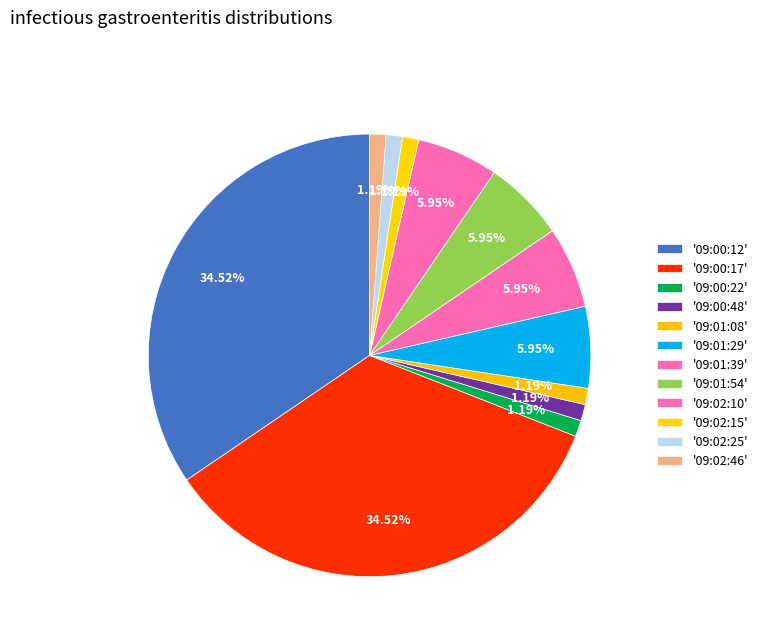

How many segments does this pie chart have?

12